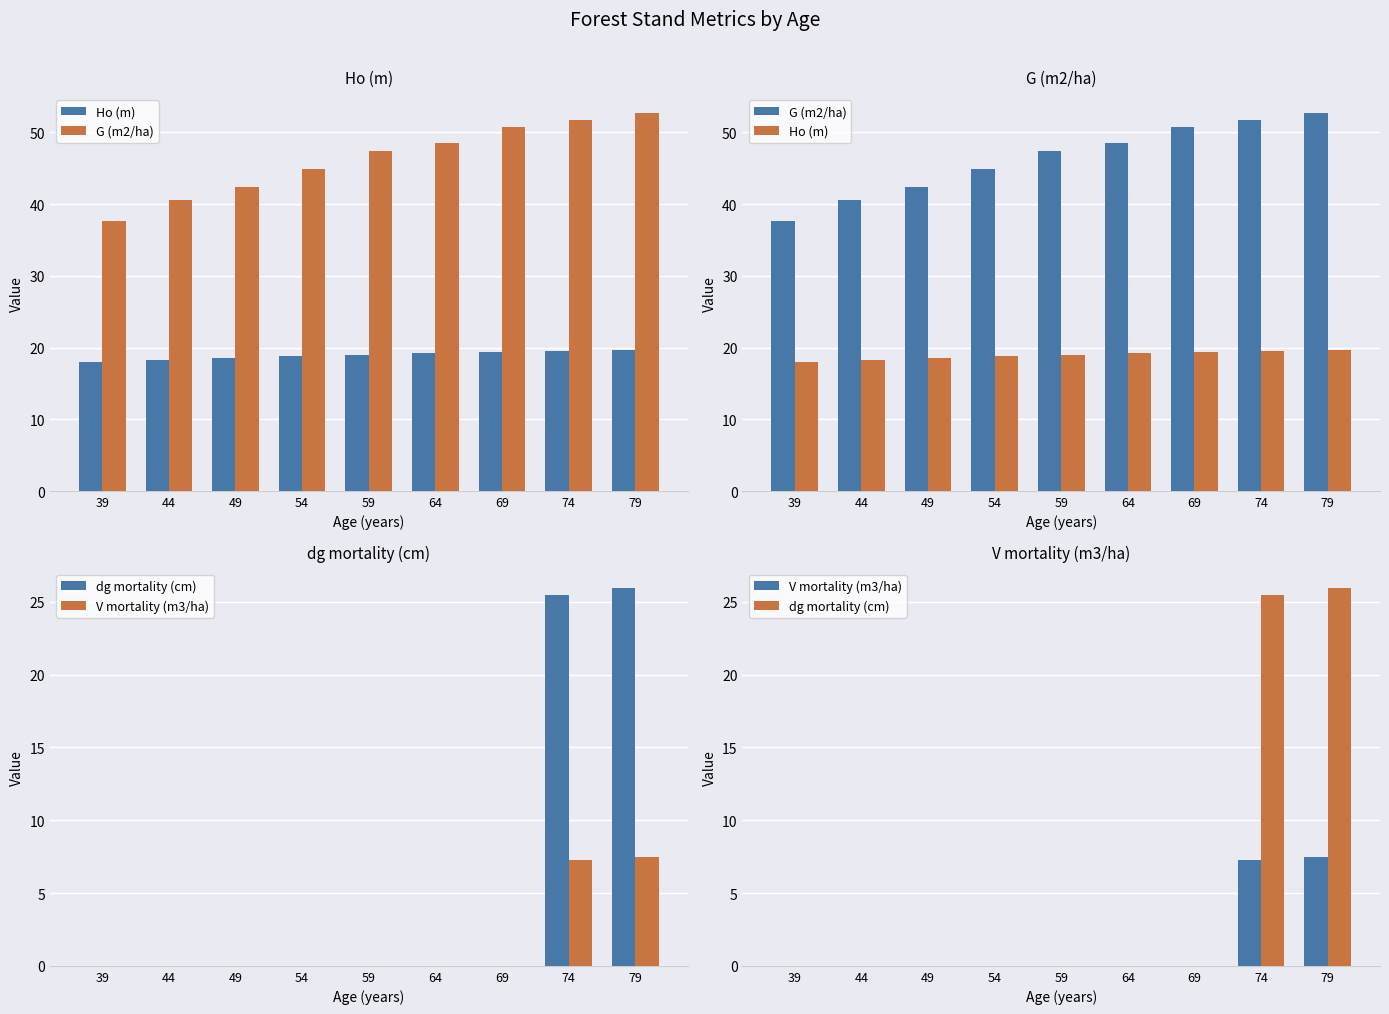

What is the difference between the G (m2/ha) values at 49 and 44?

1.8